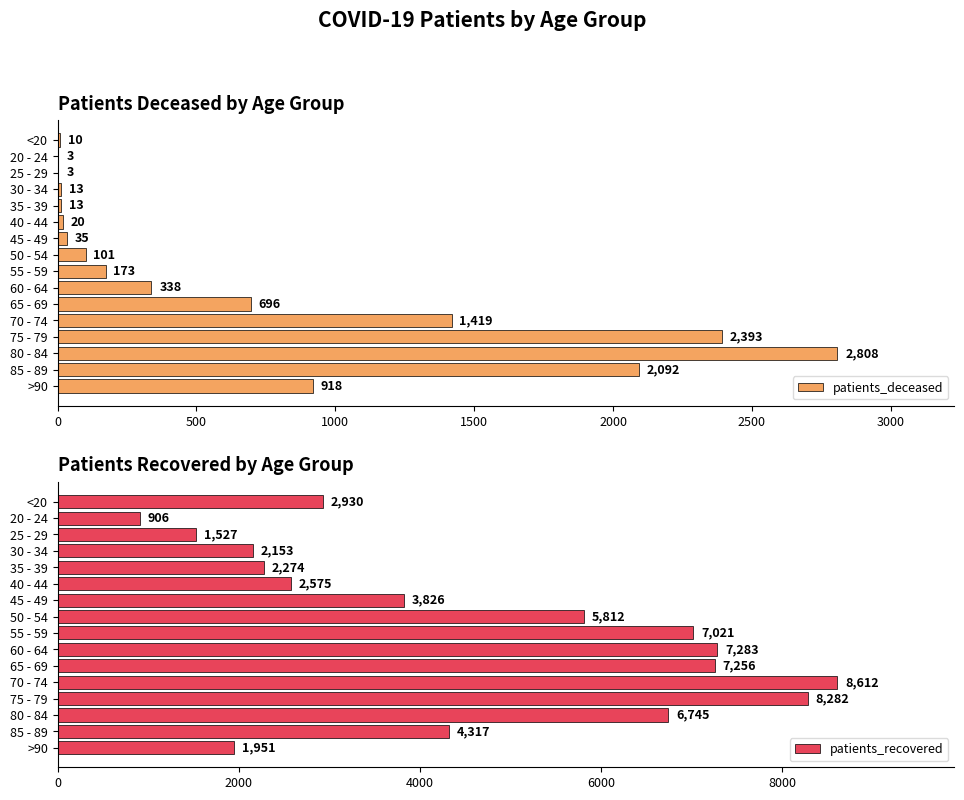

The value of patients_recovered at 80 - 84 is 2434. True or false?

False